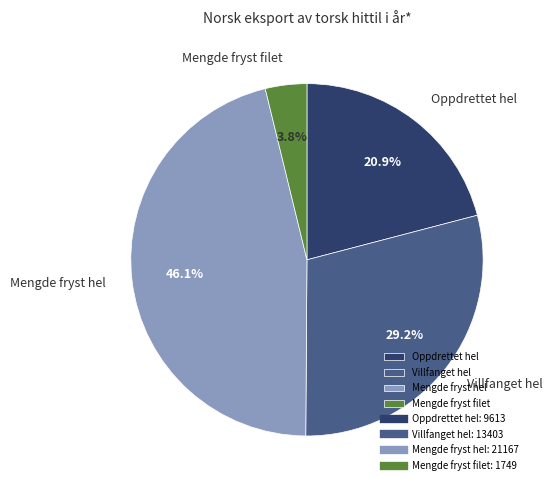

Rank the categories by value from lowest to highest.

Mengde fryst filet, Oppdrettet hel, Villfanget hel, Mengde fryst hel